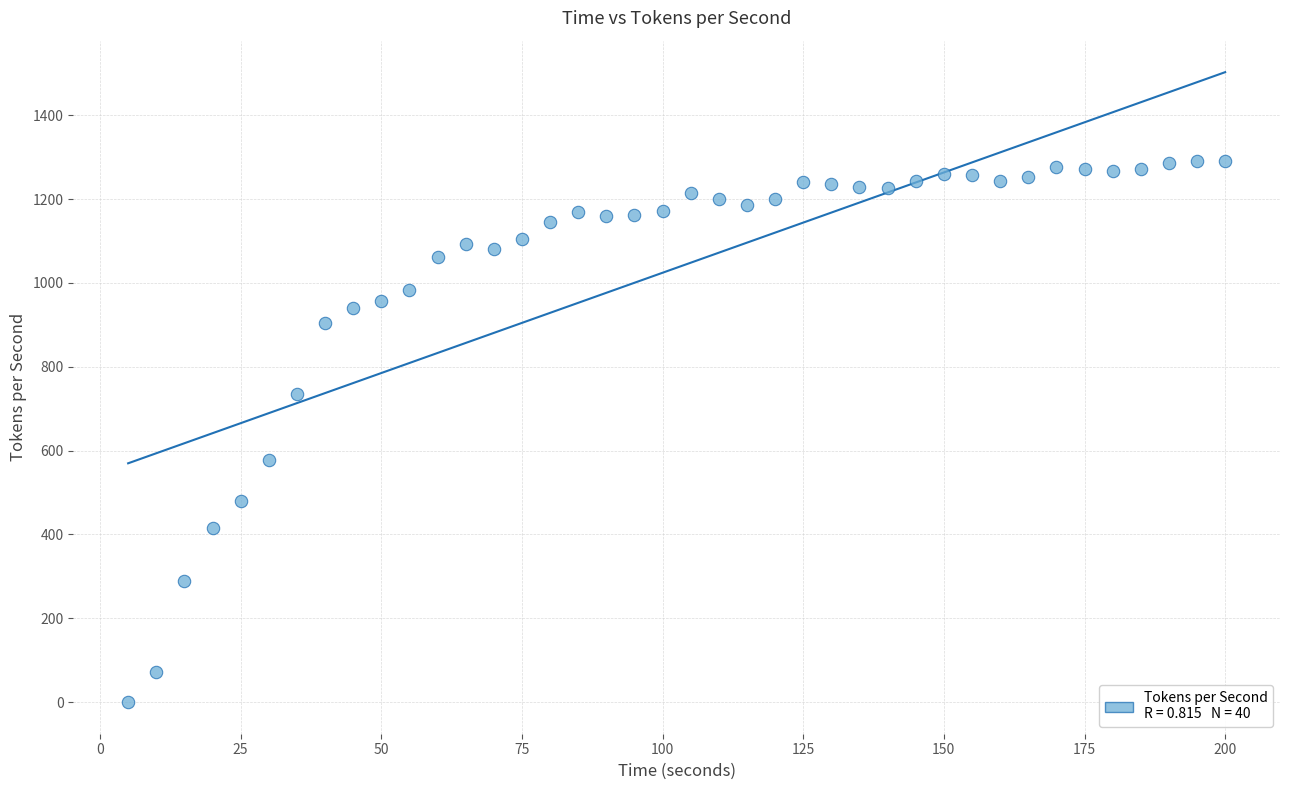

What is the range of Y values (max minus min)?

1291.7